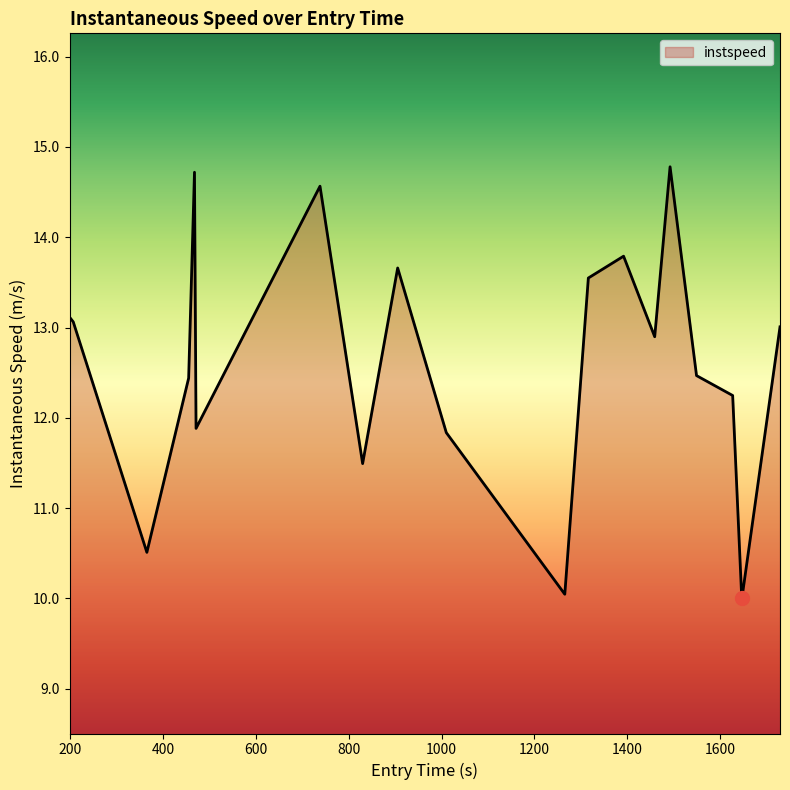

How many lines are shown in the chart?

1